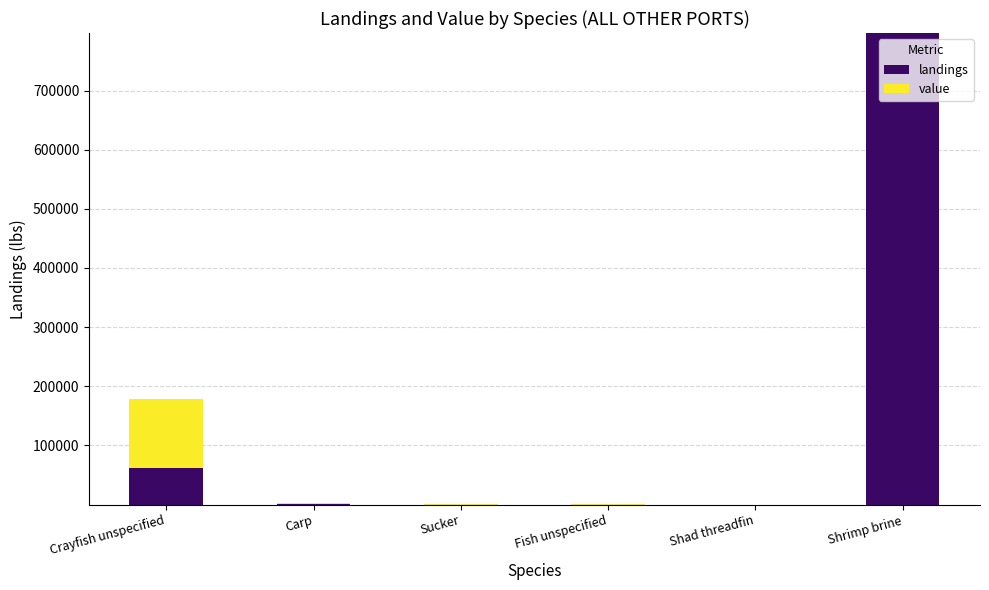

How many categories are shown in the chart?

6